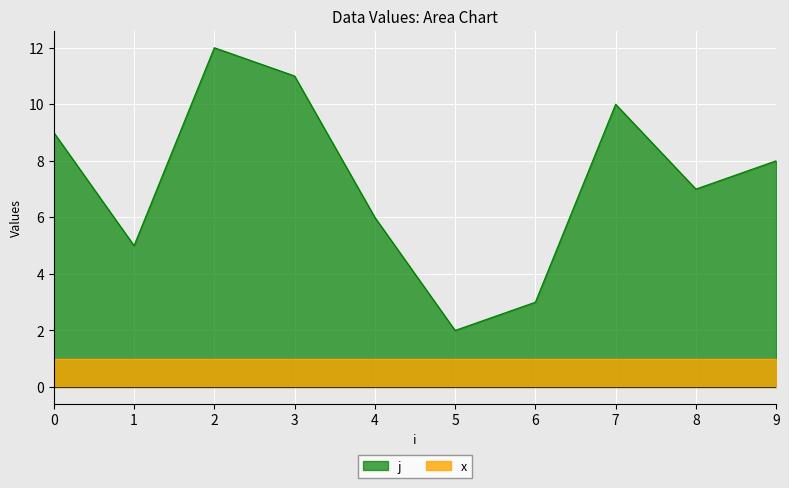

How many lines are shown in the chart?

1